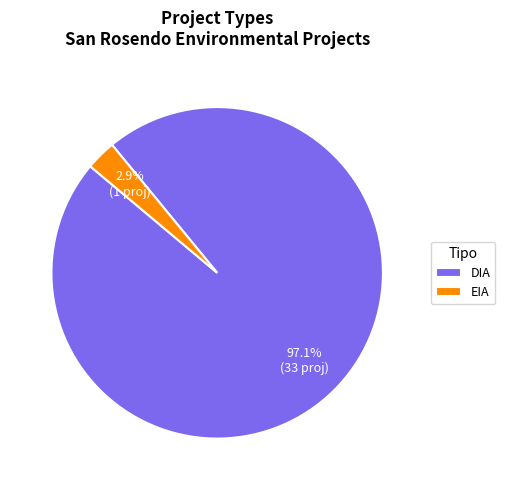

Which category has the smallest portion of the pie?

EIA